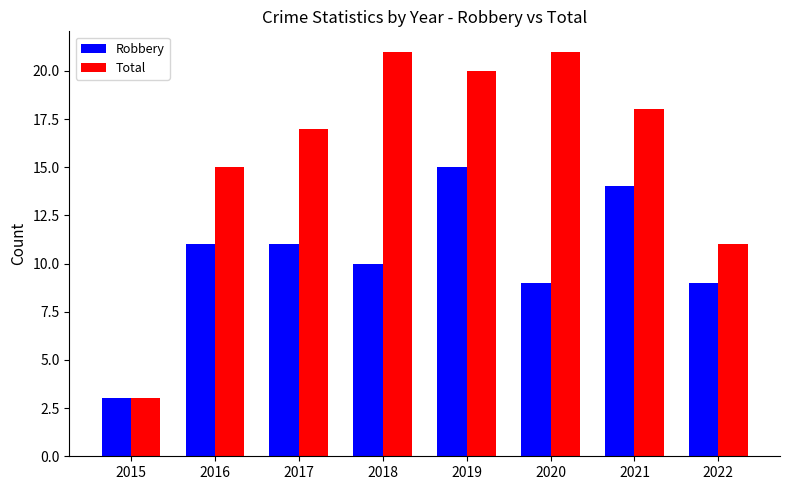

What are all the series names shown in the legend?

Robbery, Total